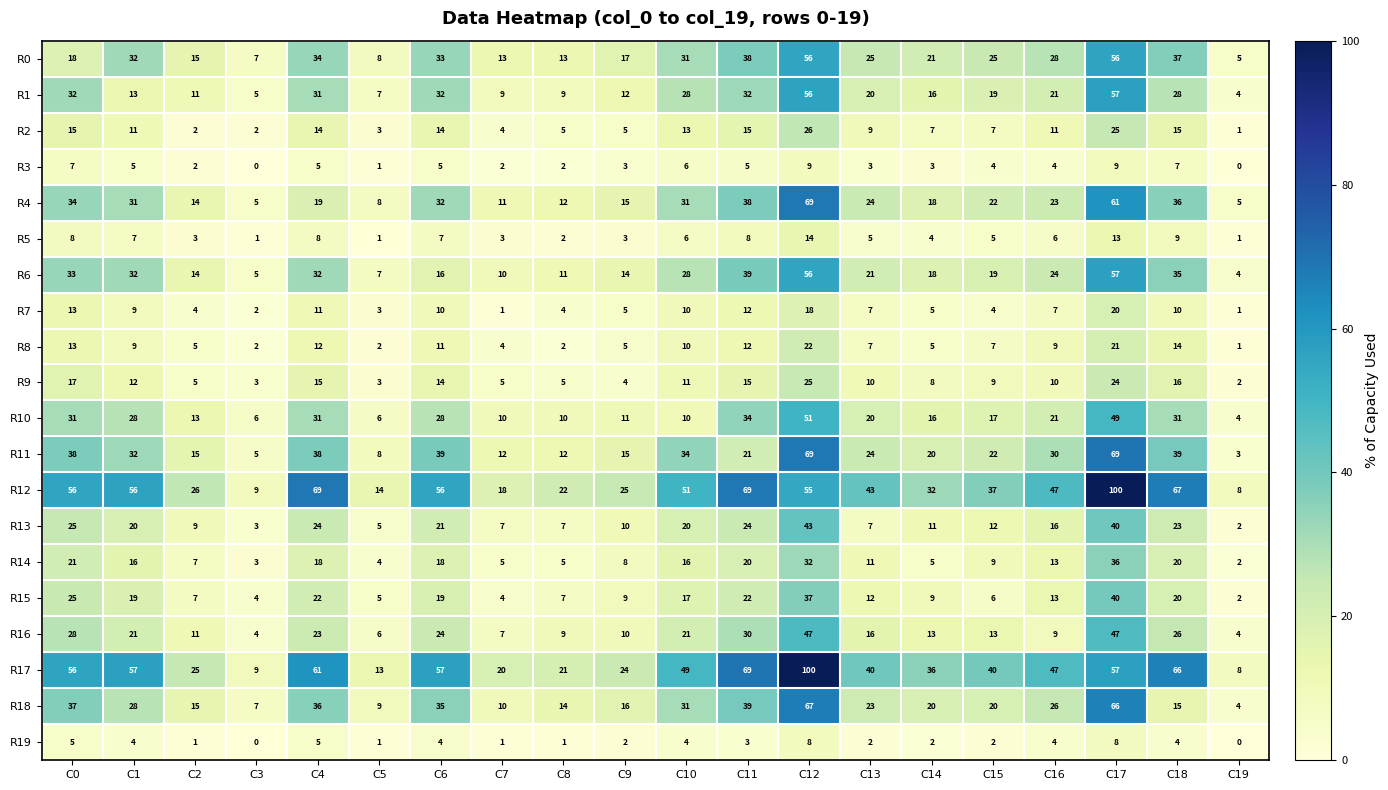

Where is R13 nearest to the value 22?

C6